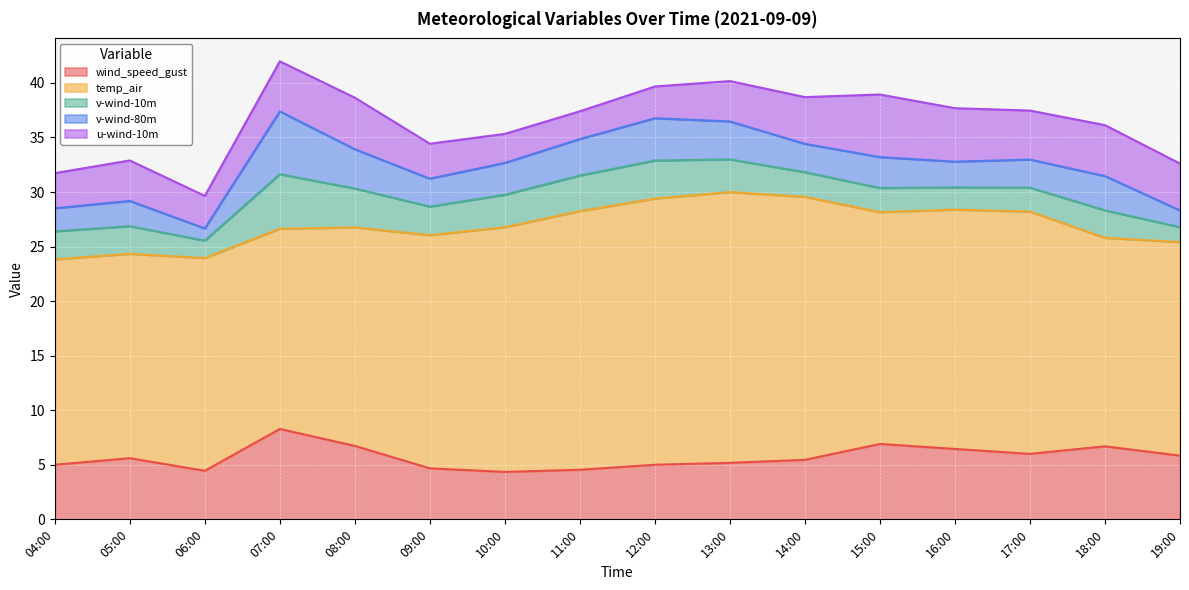

Which series has the largest total across all categories?

temp_air